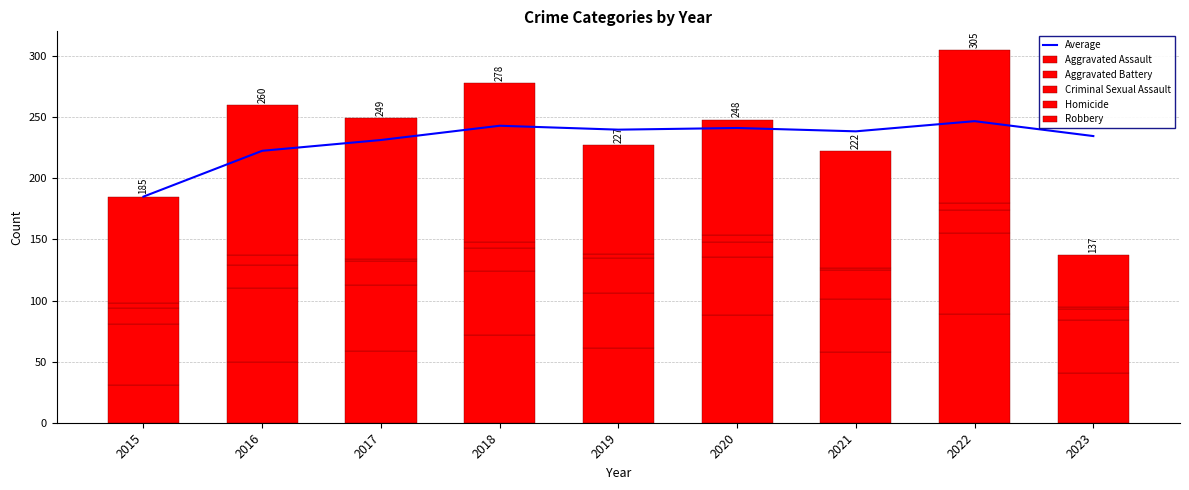

What is the difference between the Aggravated Battery values at 2017 and 2018?

2.0